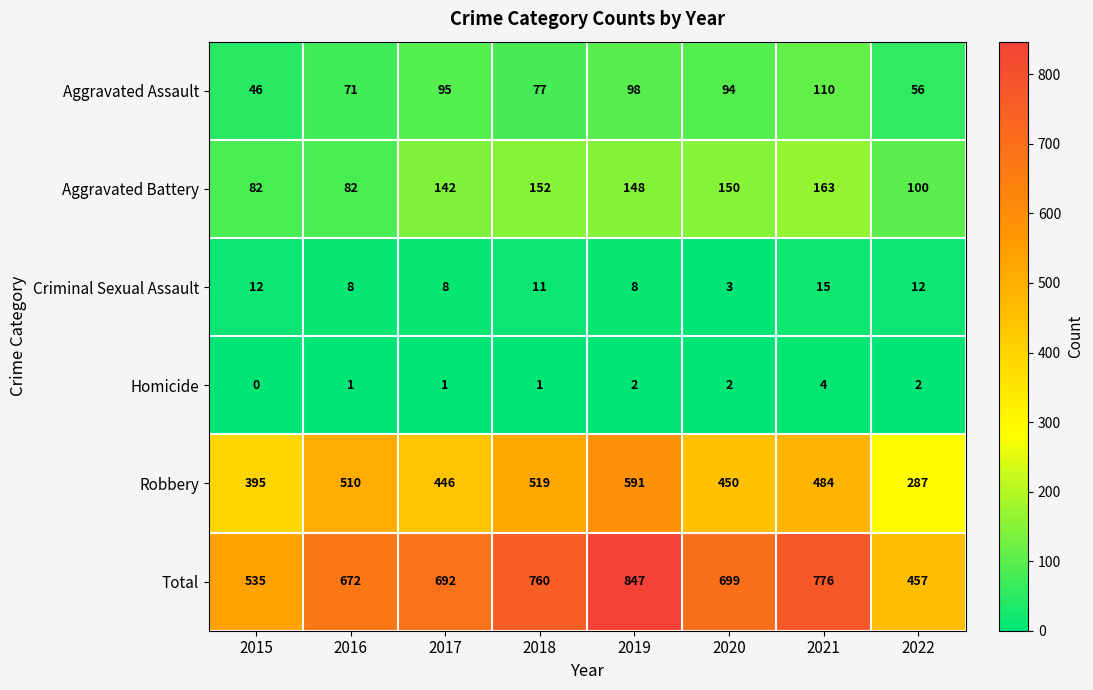

Read the Robbery value at 2021, to the nearest 10.

480